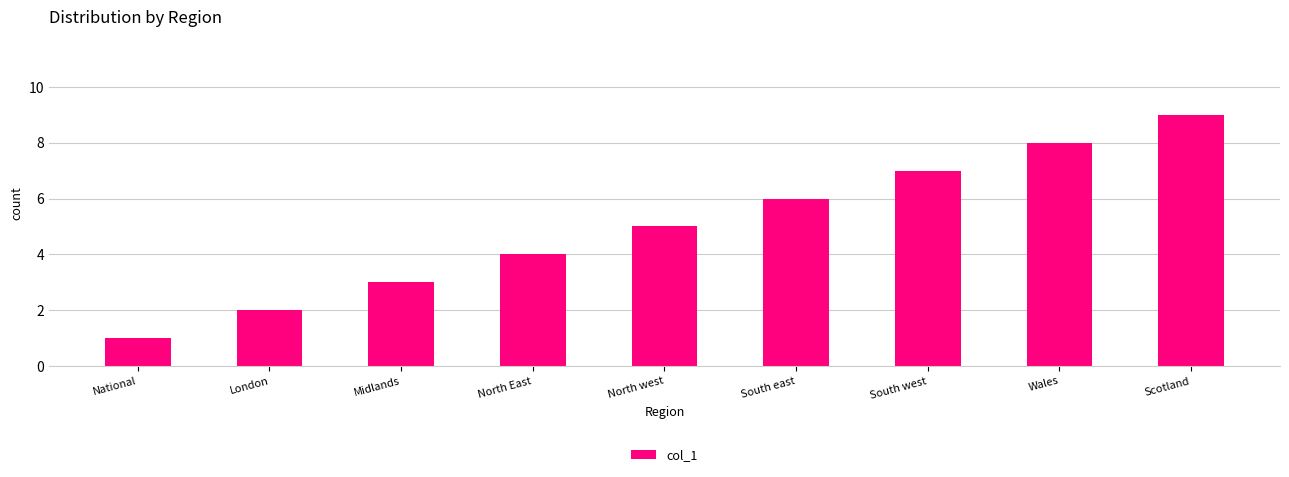

Reading left to right, list all the values displayed in this chart.

1	2	3	4	5	6	7	8	9